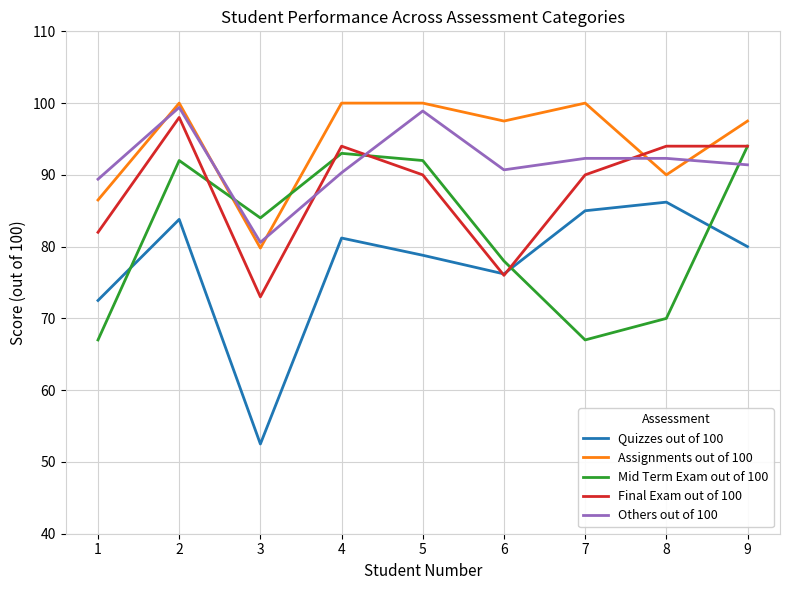

Count the number of categories in the chart.

9